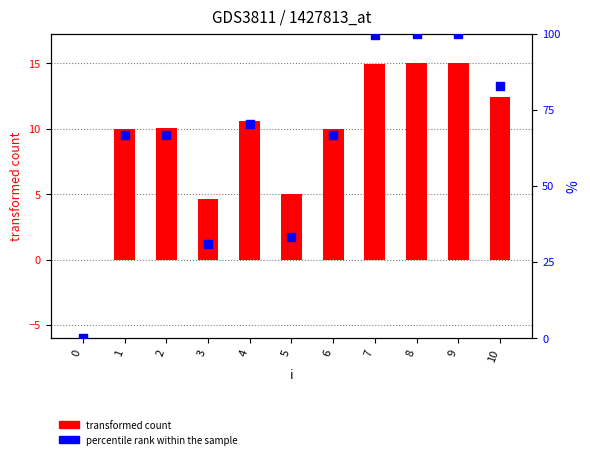

Which series has the largest total across all categories?

percentile rank within the sample